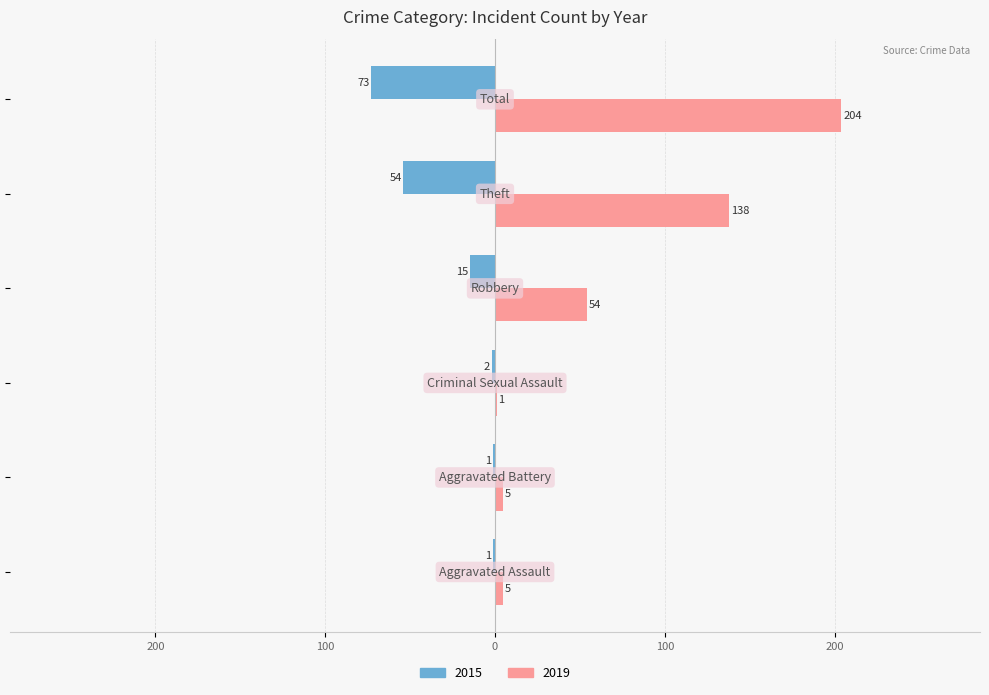

What are all the series names shown in the legend?

2015, 2019